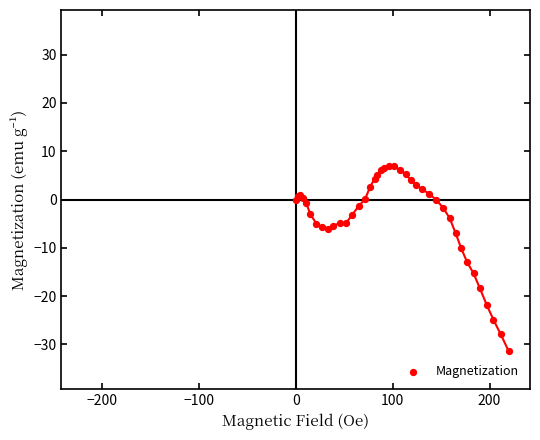

What Y value in the scatter plot is closest to -12?

-13.0